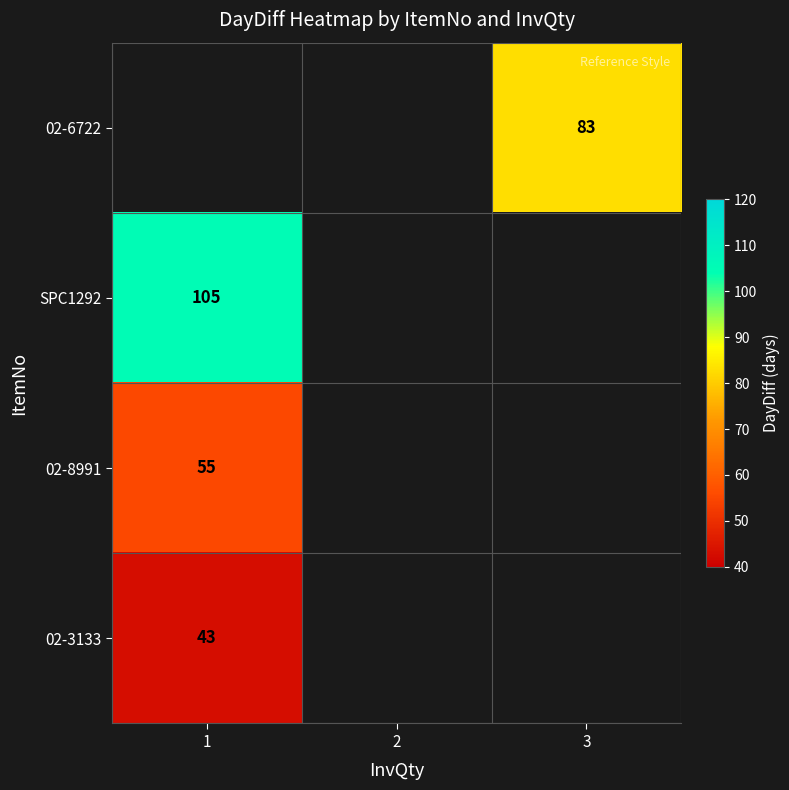

How many distinct data groups are displayed?

4